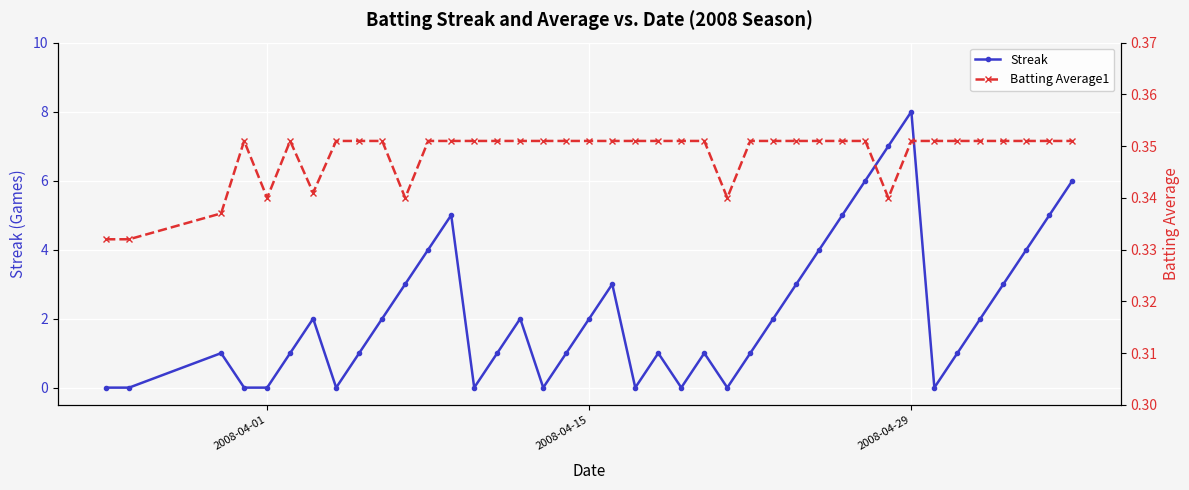

True or false: Streak has more than 1 interior local peaks.

True